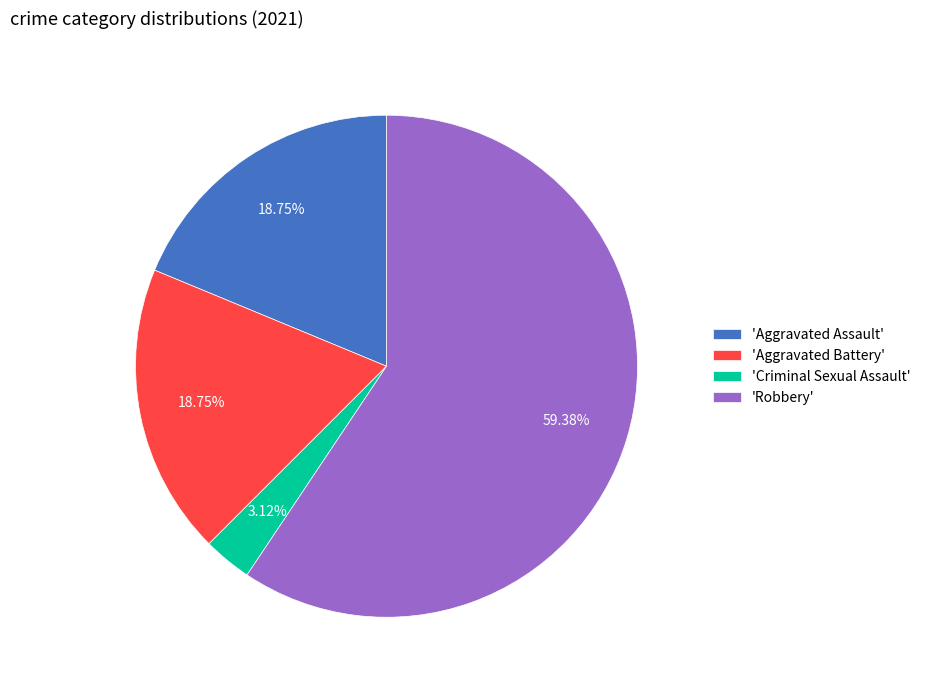

How many segments does this pie chart have?

4